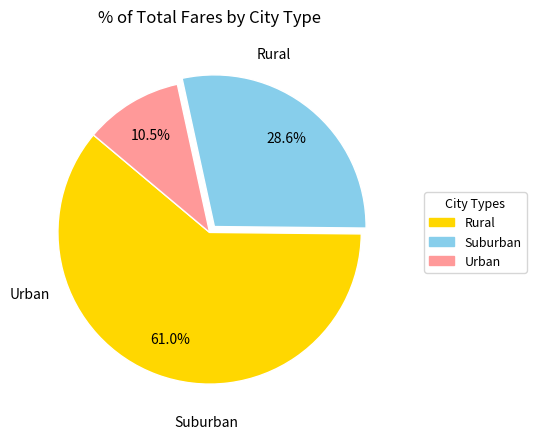

Is there a majority slice in this chart?

Yes